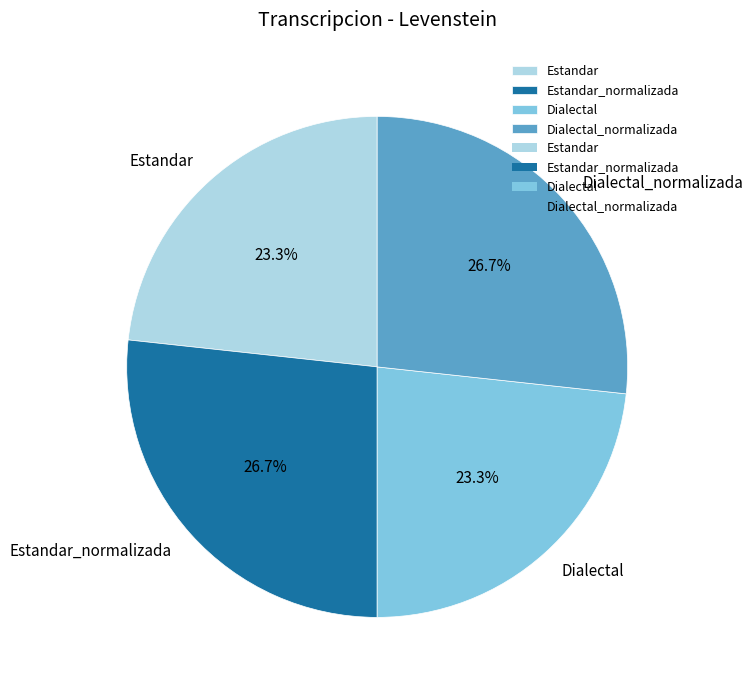

Is Dialectal the majority of the pie?

No